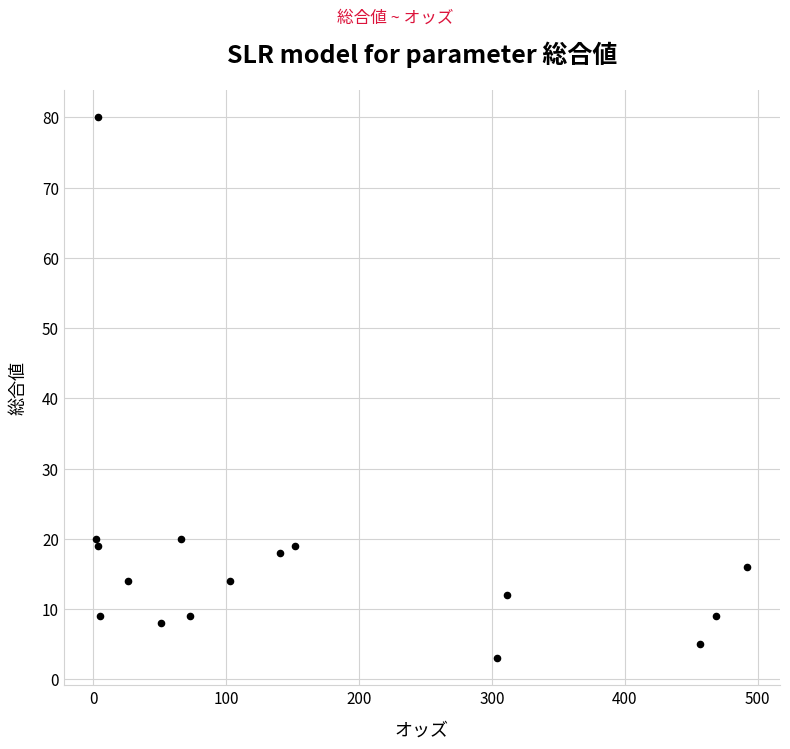

What is the range of Y values (max minus min)?

77